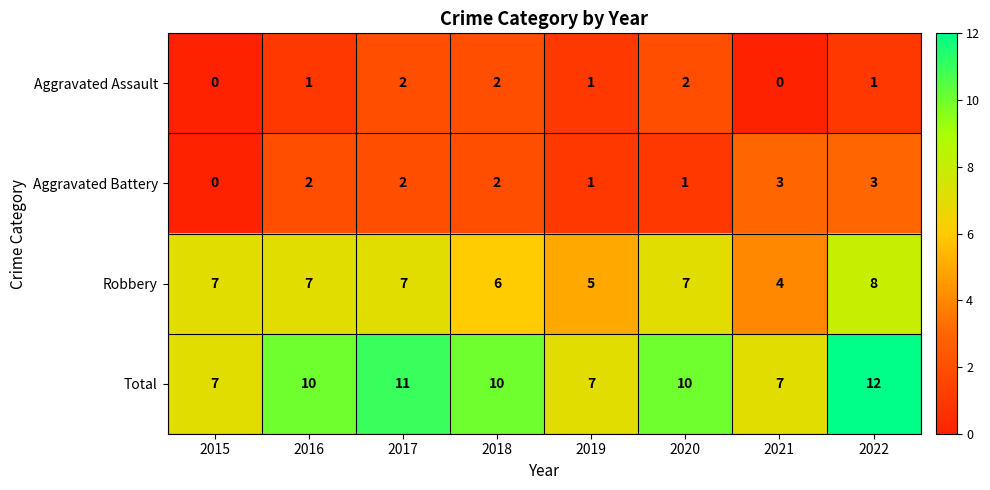

The Aggravated Assault series shows 2 at 2018. True or false?

True